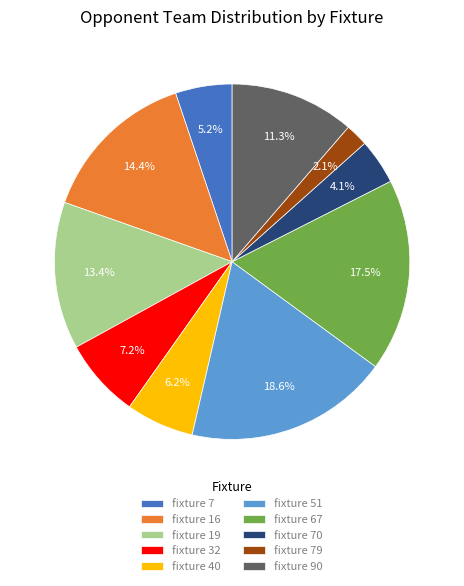

To the nearest percent, what is the average slice percentage?

10%